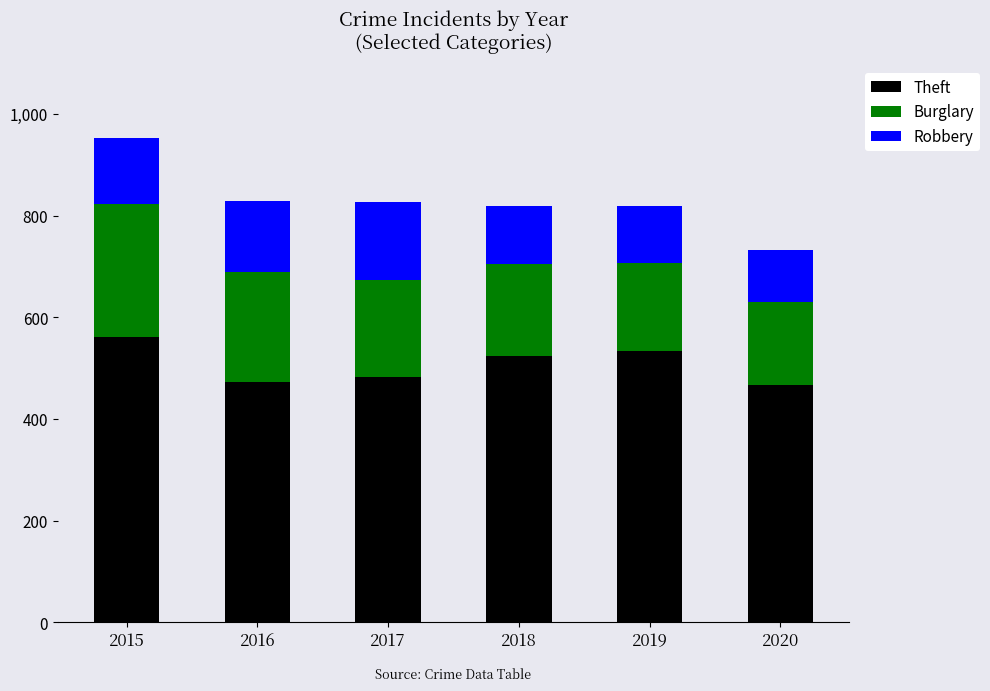

Reading left to right, transcribe the values for Theft.

2015=562	2016=473	2017=483	2018=524	2019=533	2020=467